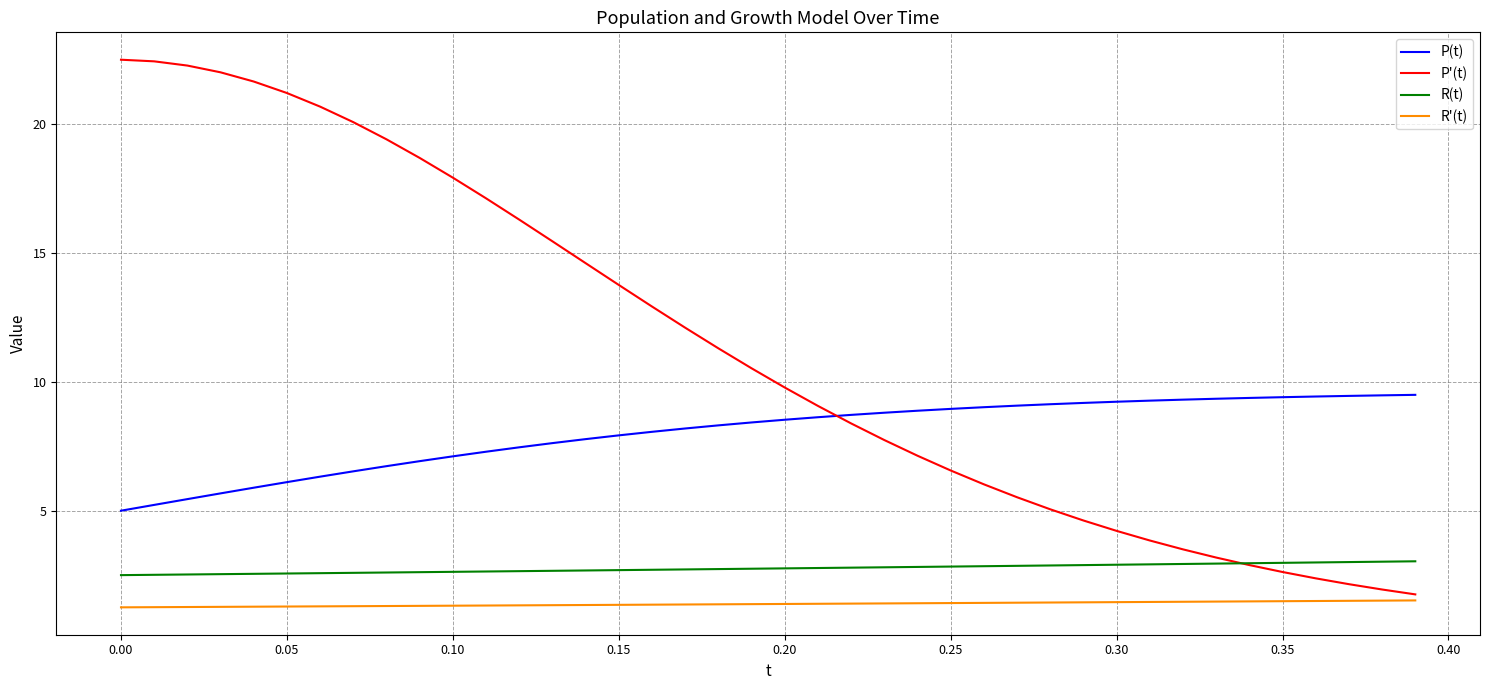

True or false: R(t) and P(t) intersect in this chart.

False